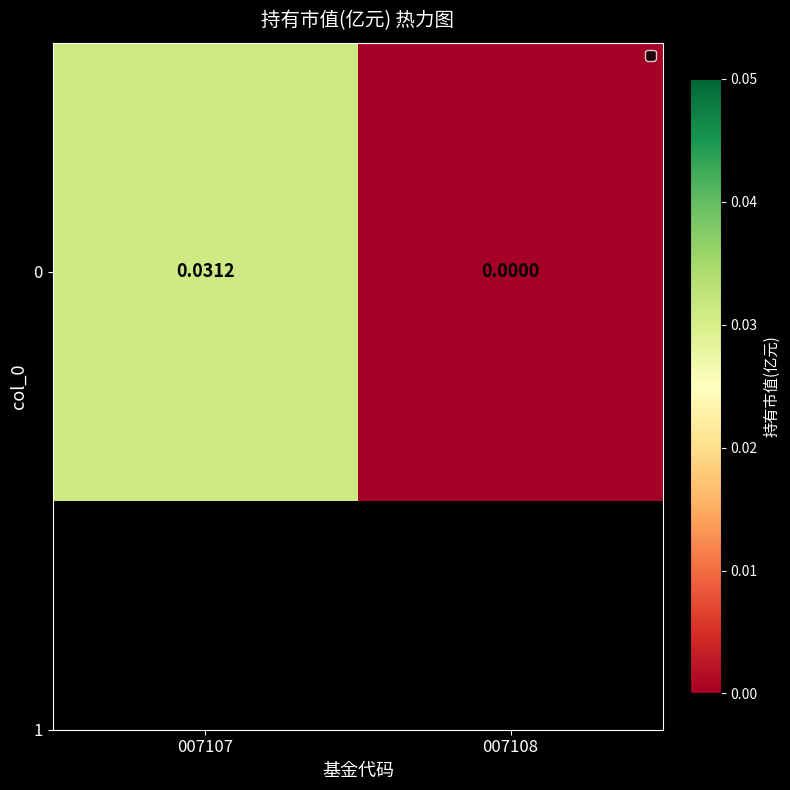

How many values are between 0 and 1?

2